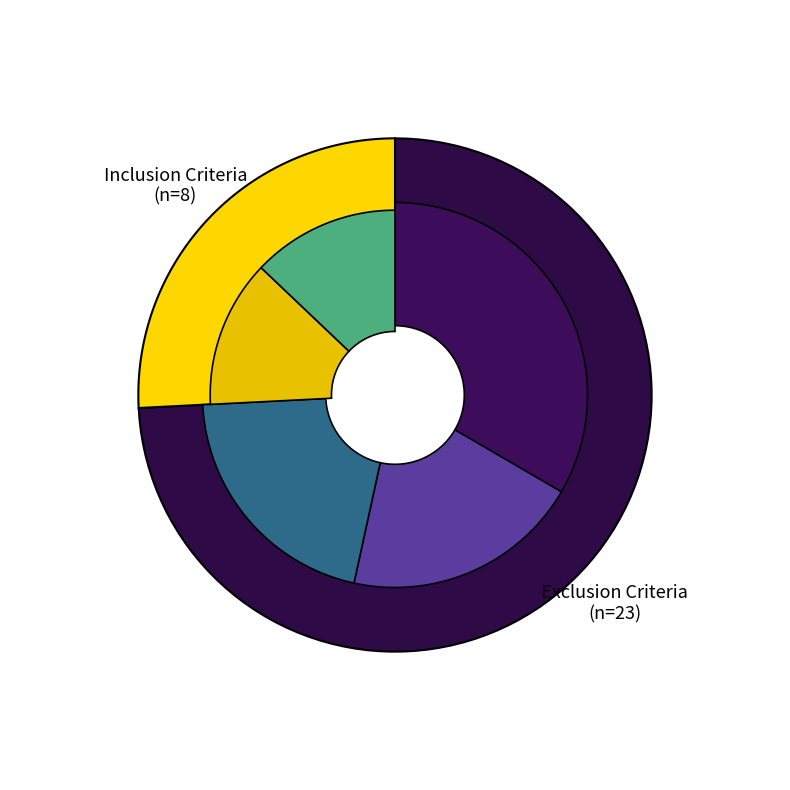

Which slice is the largest?

Exclusion Criteria